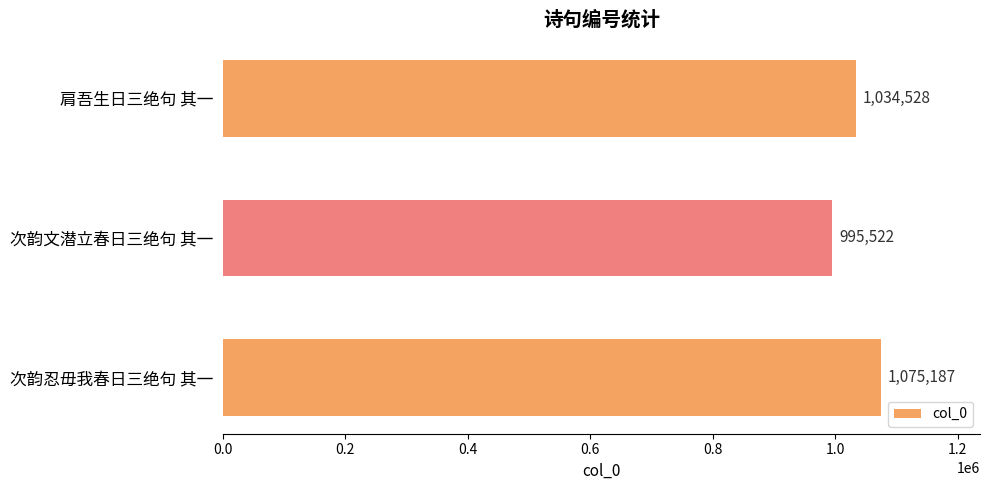

Reading bottom to top, what are all the values shown in this chart?

次韵忍毋我春日三绝句 其一=1075187	次韵文潜立春日三绝句 其一=995522	肩吾生日三绝句 其一=1034528